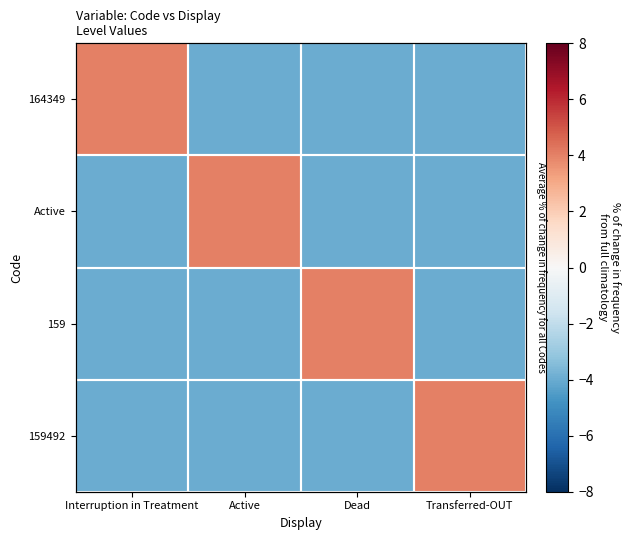

What is the maximum value shown in the chart?

4